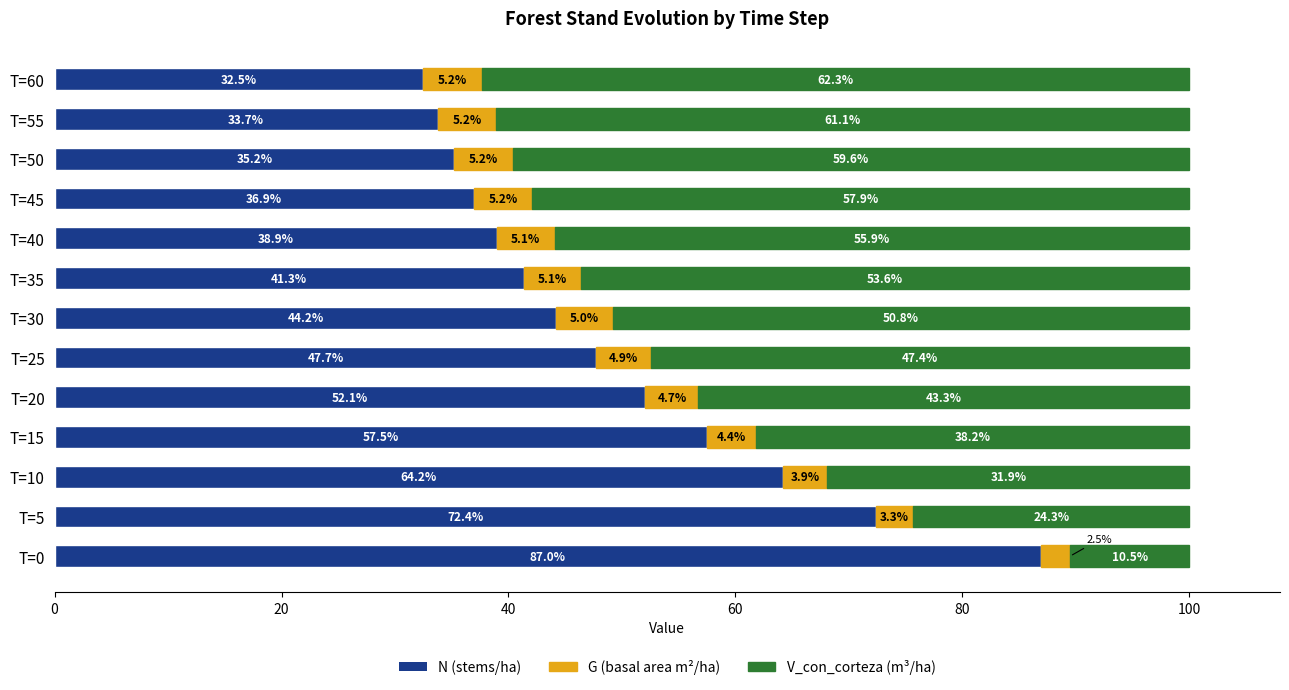

What is the total value across all series at T=5?

100.0